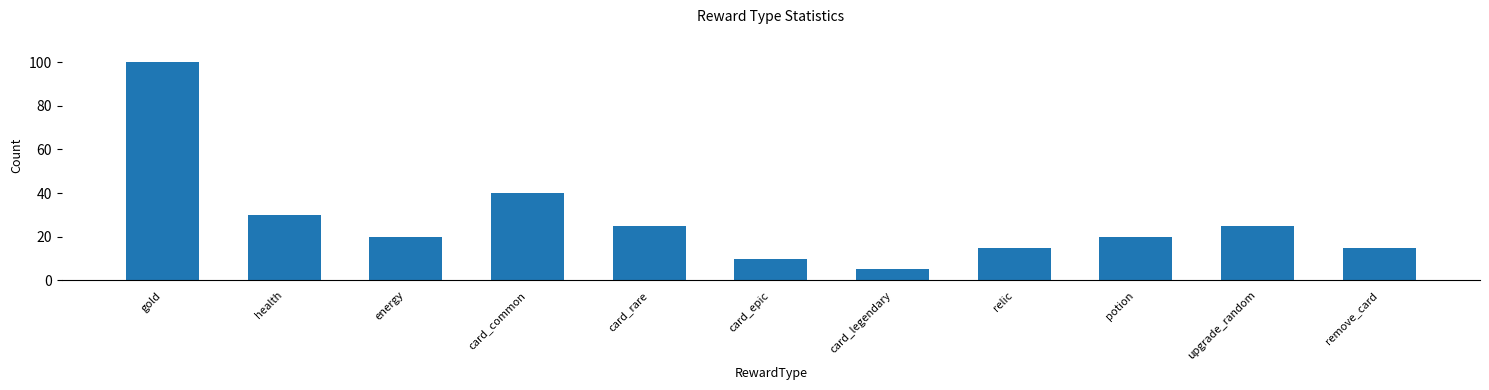

Reading left to right, list all the values displayed in this chart.

100	30	20	40	25	10	5	15	20	25	15